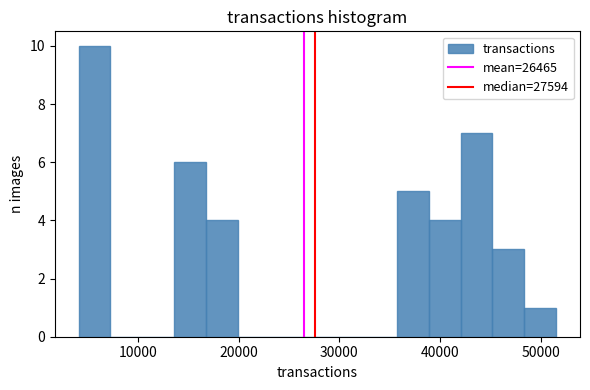

Around what value on the x-axis is the tallest bar? Give the approximate position of its centre, as read against the axis.

6000